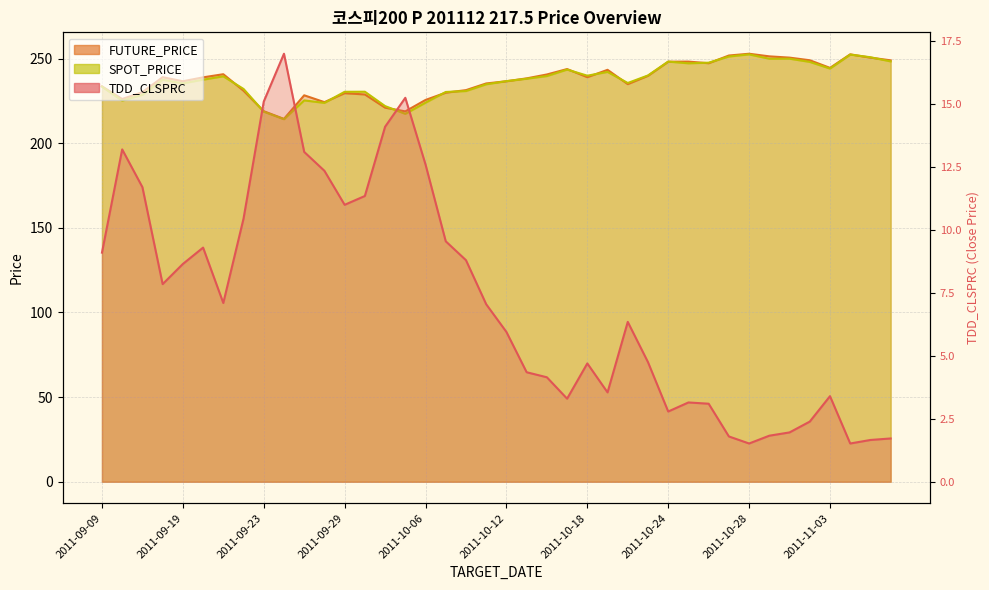

In TDD_CLSPRC, how many points are lower than both neighbors (excluding endpoints)?

8